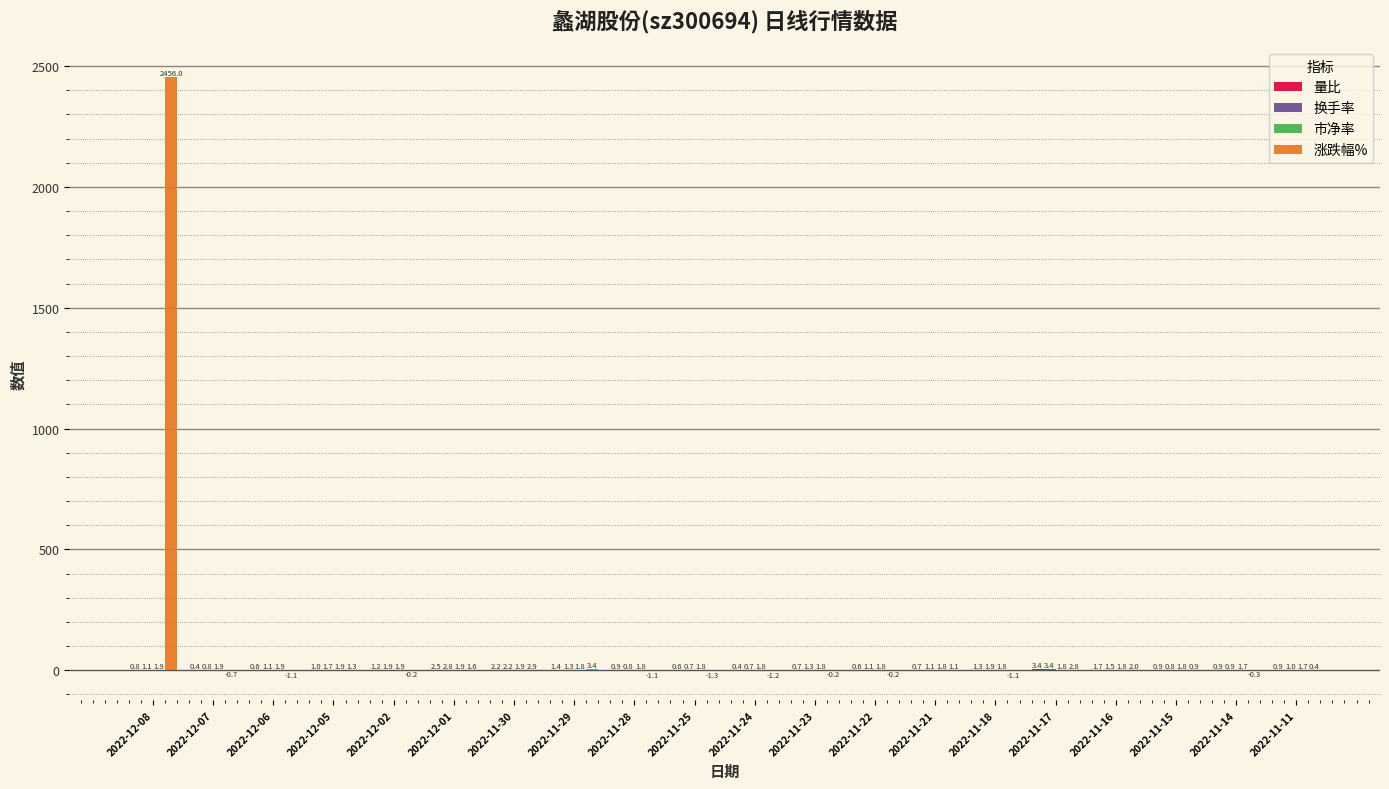

Is it true that 涨跌幅% equals -0.2 at 2022-11-23?

True